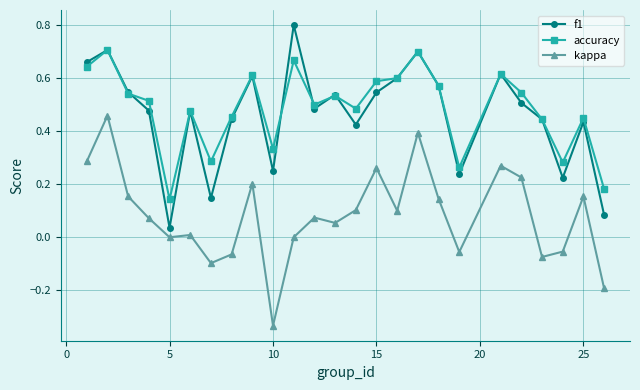

How many lines are shown in the chart?

3